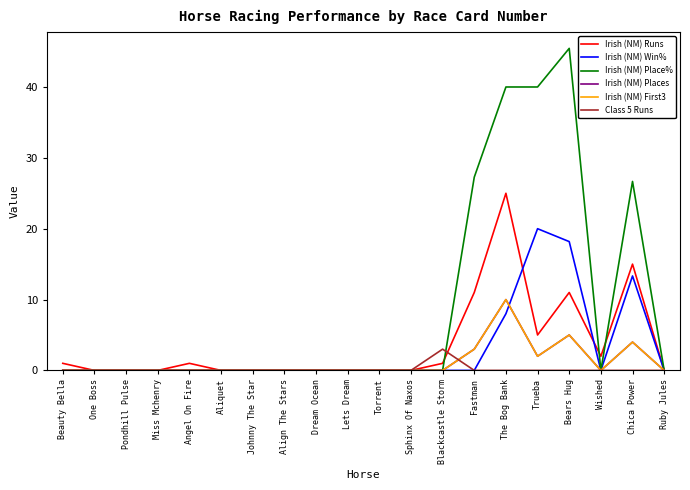

True or false: Irish (NM) Places and Irish (NM) Runs cross at least once.

False